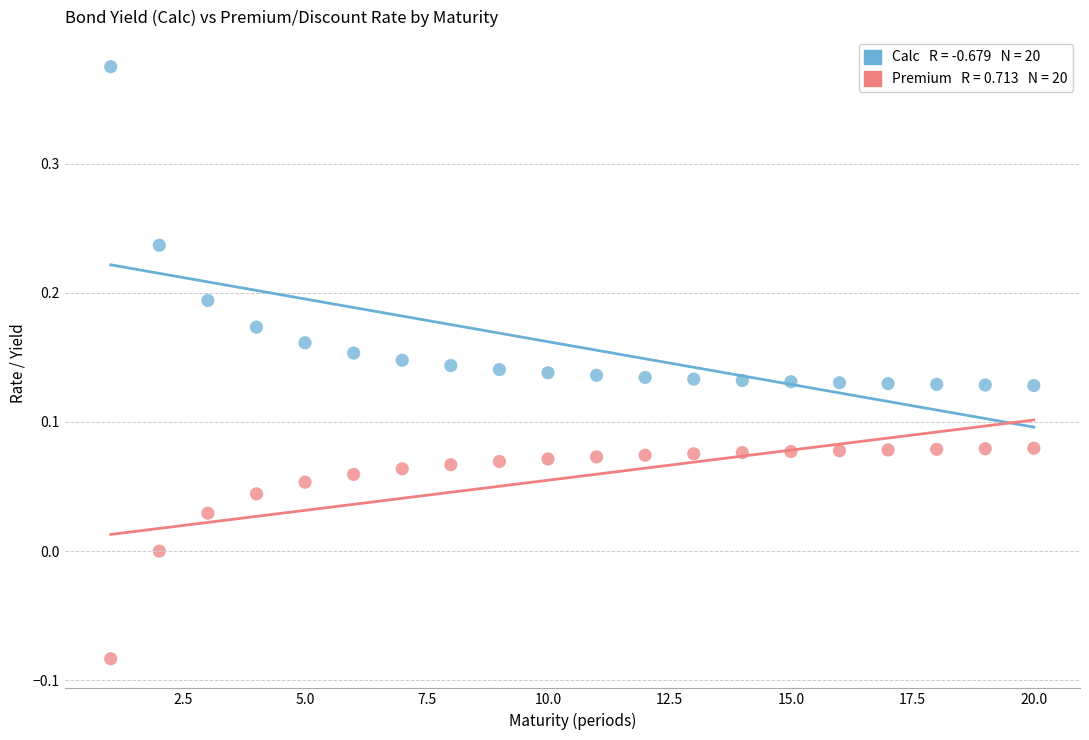

Across all data points, what is the range of Y values (max minus min)?

0.5